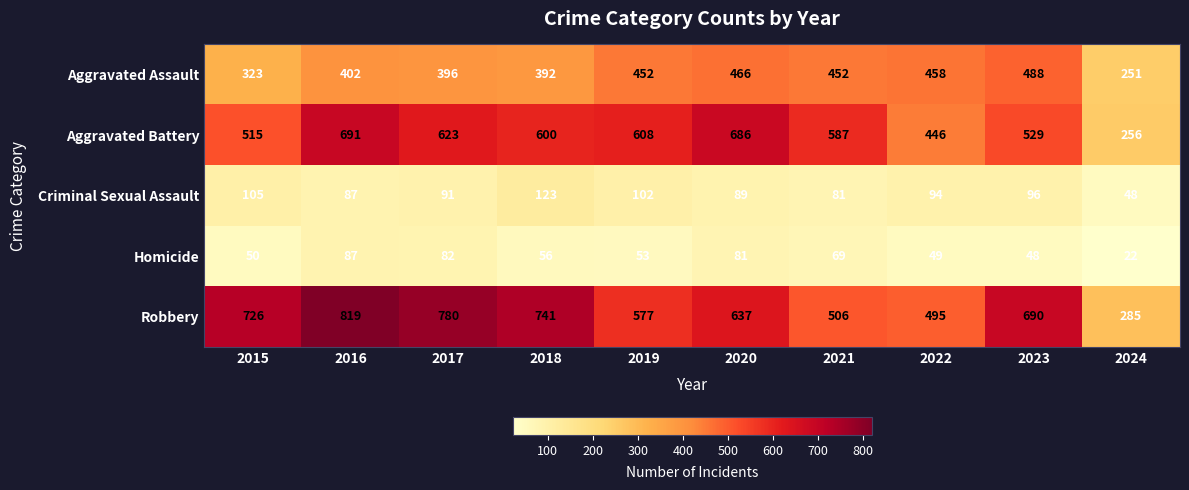

Rank the series at 2022 from highest to lowest value.

Robbery, Aggravated Assault, Aggravated Battery, Criminal Sexual Assault, Homicide